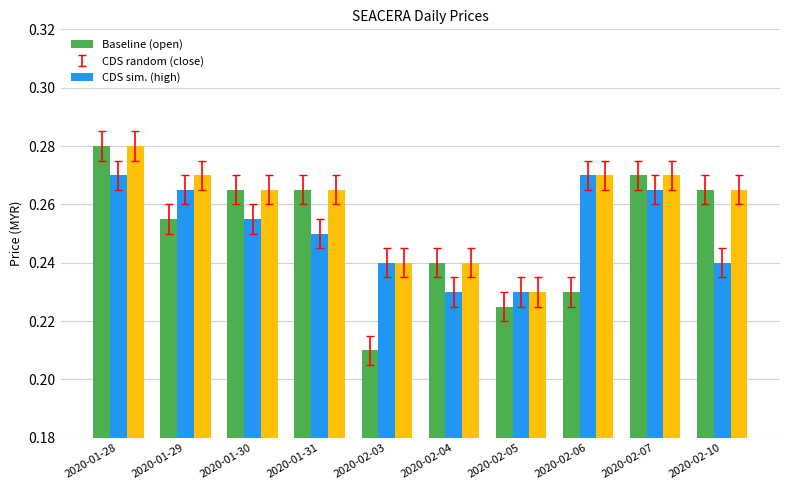

What is the total value across all series at 2020-01-31?

0.8